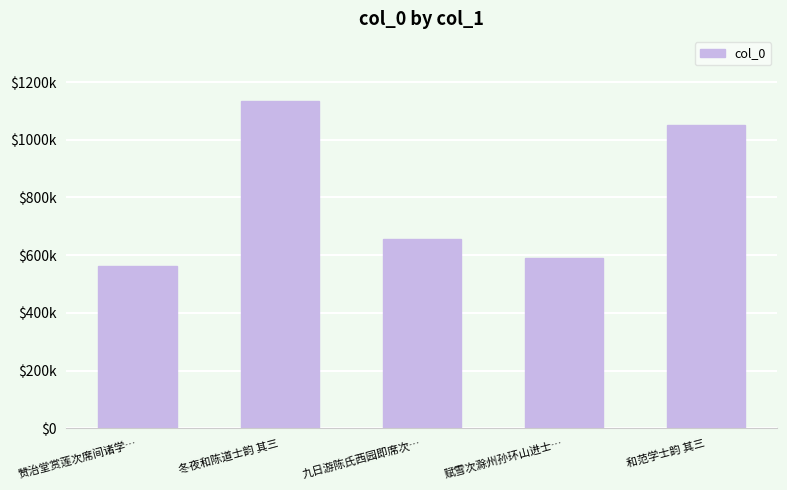

Where does the data first go above 654911?

冬夜和陈道士韵 其三